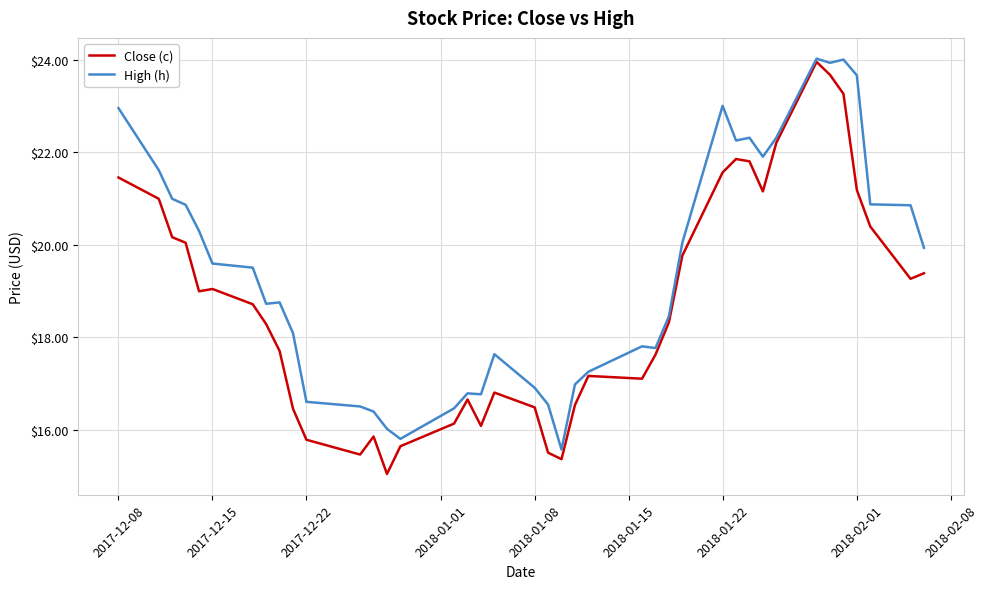

Which series has the largest range (max minus min)?

Close (c)